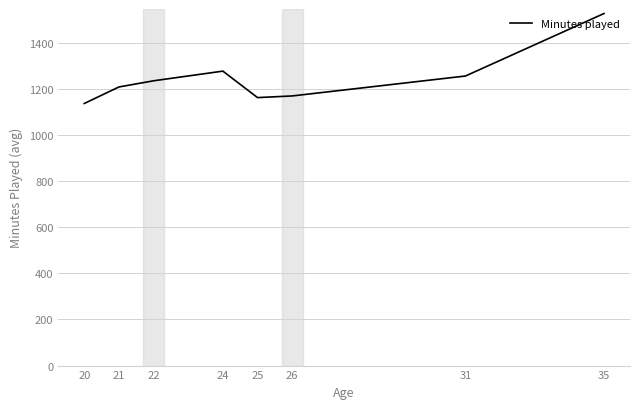

At which category does the chart reach its minimum across all series?

20